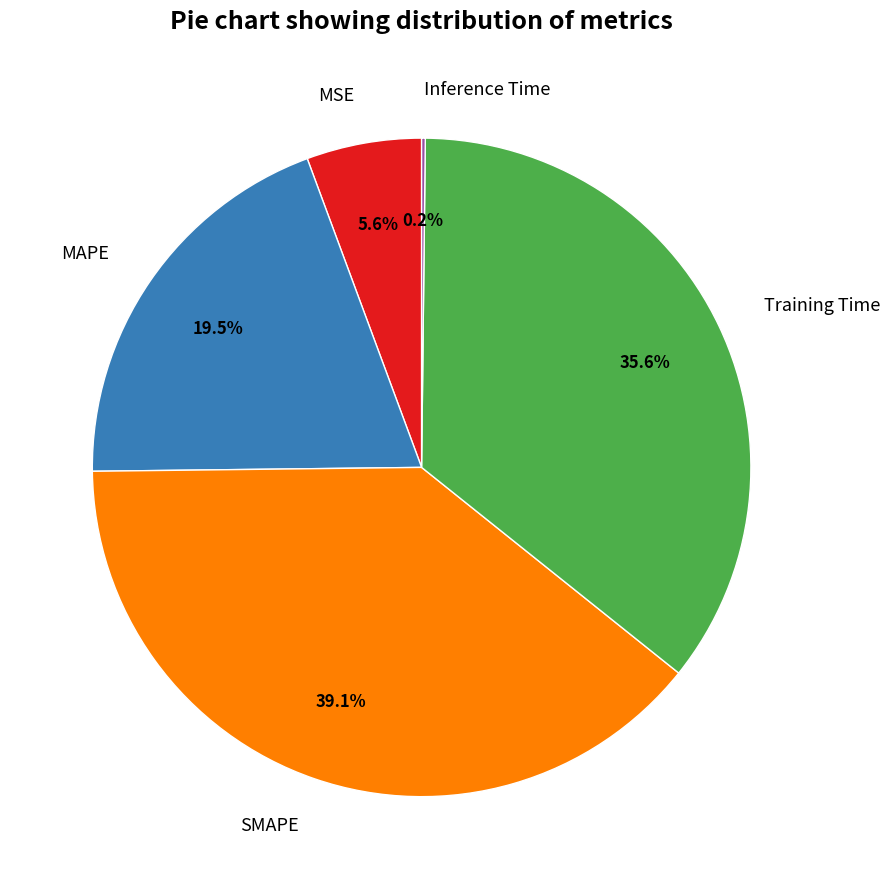

Is there any slice that represents more than half of the pie?

No